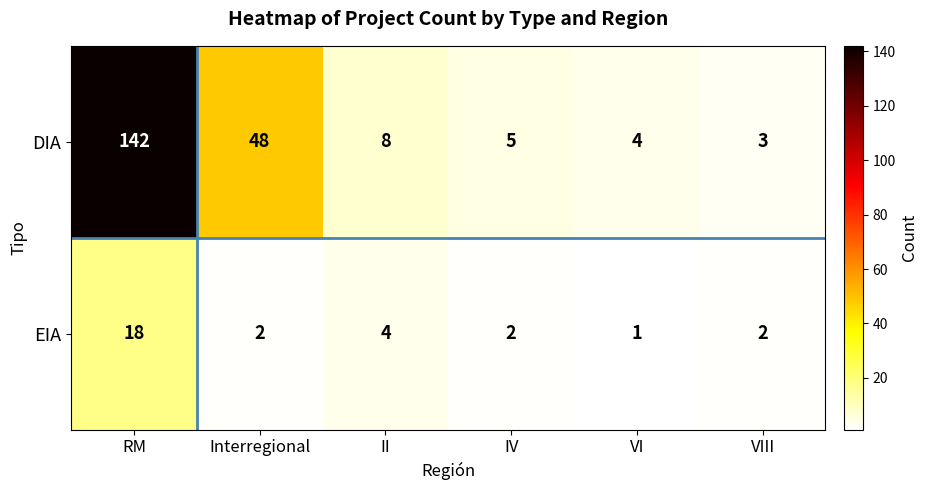

Which series has the largest range (max minus min)?

DIA